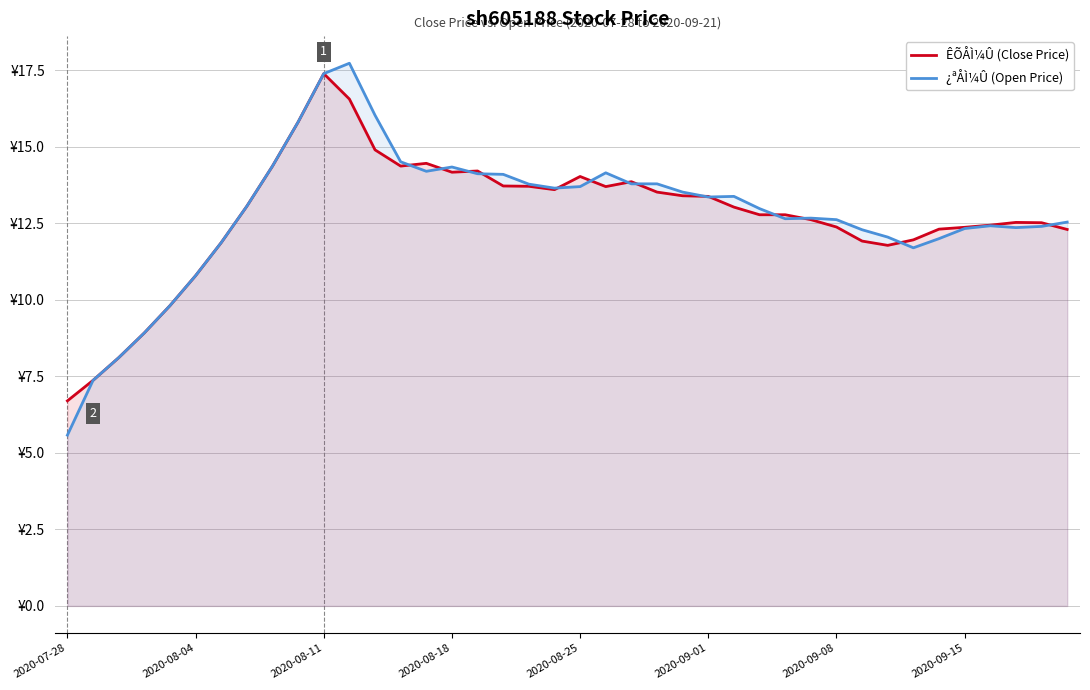

Is it true that ÊÕÅÌ¼Û (Close Price) equals 20.4 at 8?

False